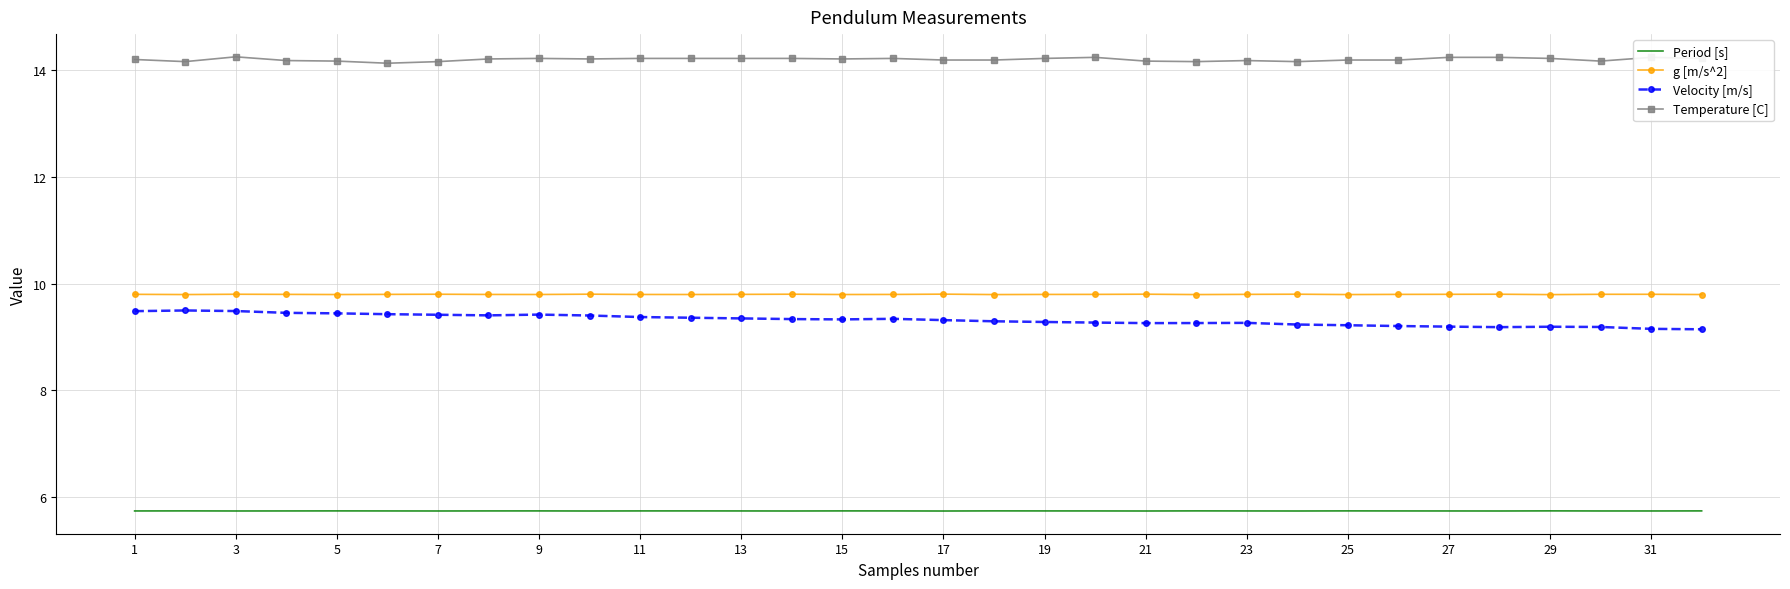

Which series has the largest total across all categories?

Temperature [C]